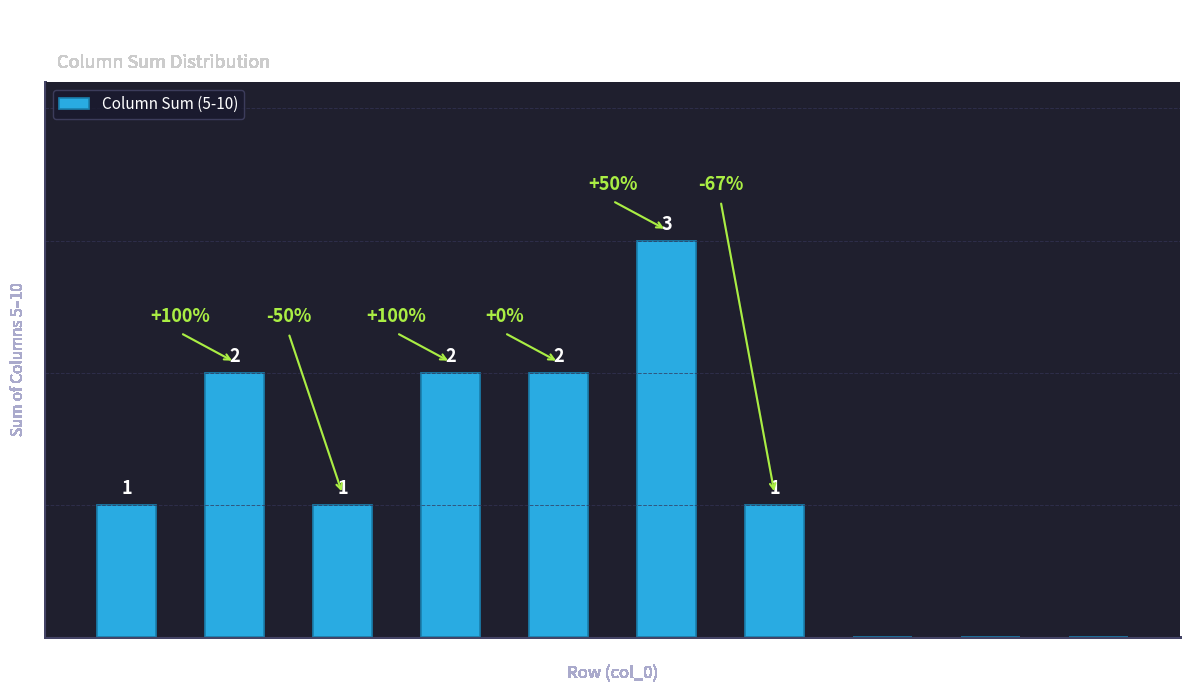

How many categories are shown in the chart?

10